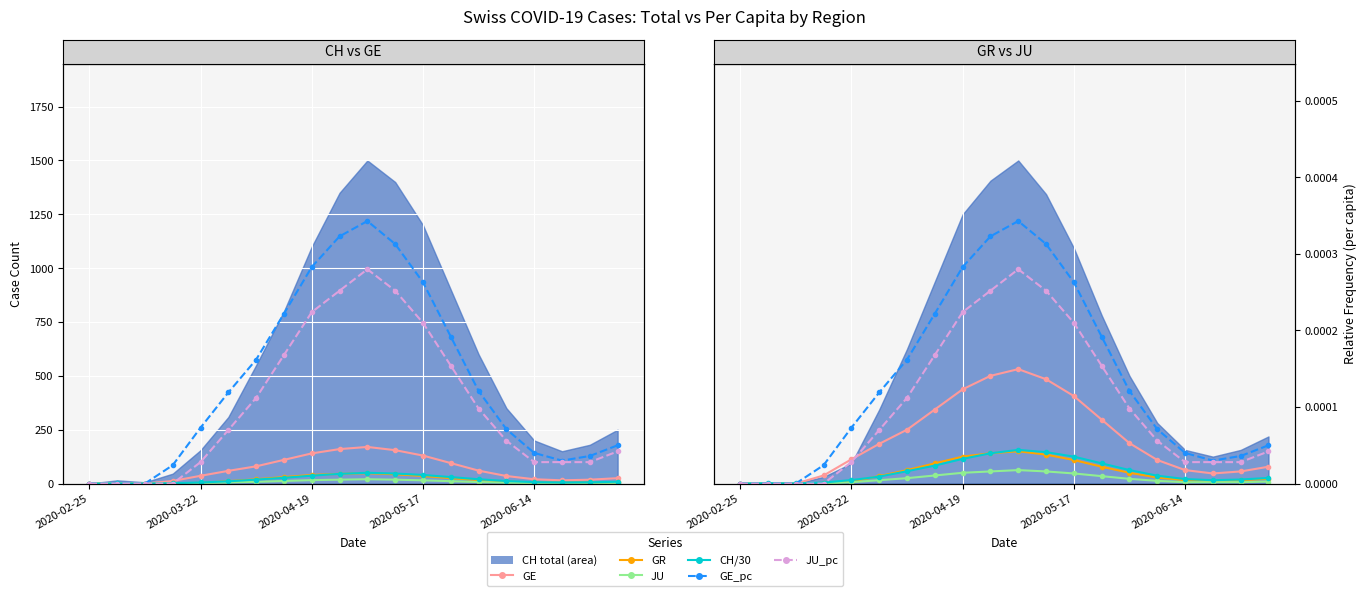

Which series changed the most between 11 and 16?

GE